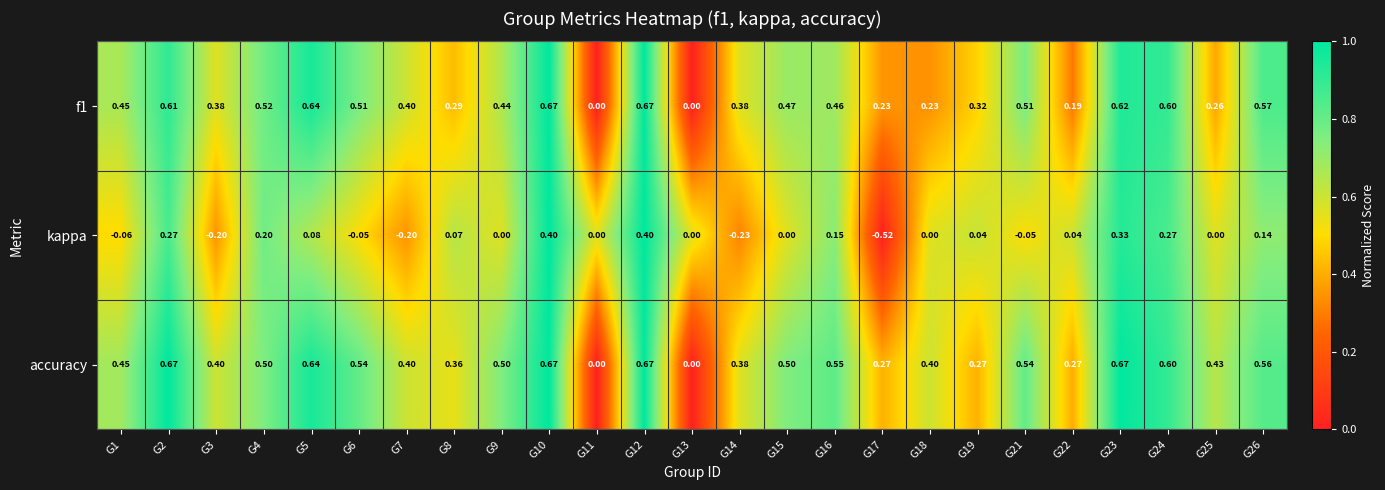

Between G10 and G26, which series saw the biggest shift?

kappa